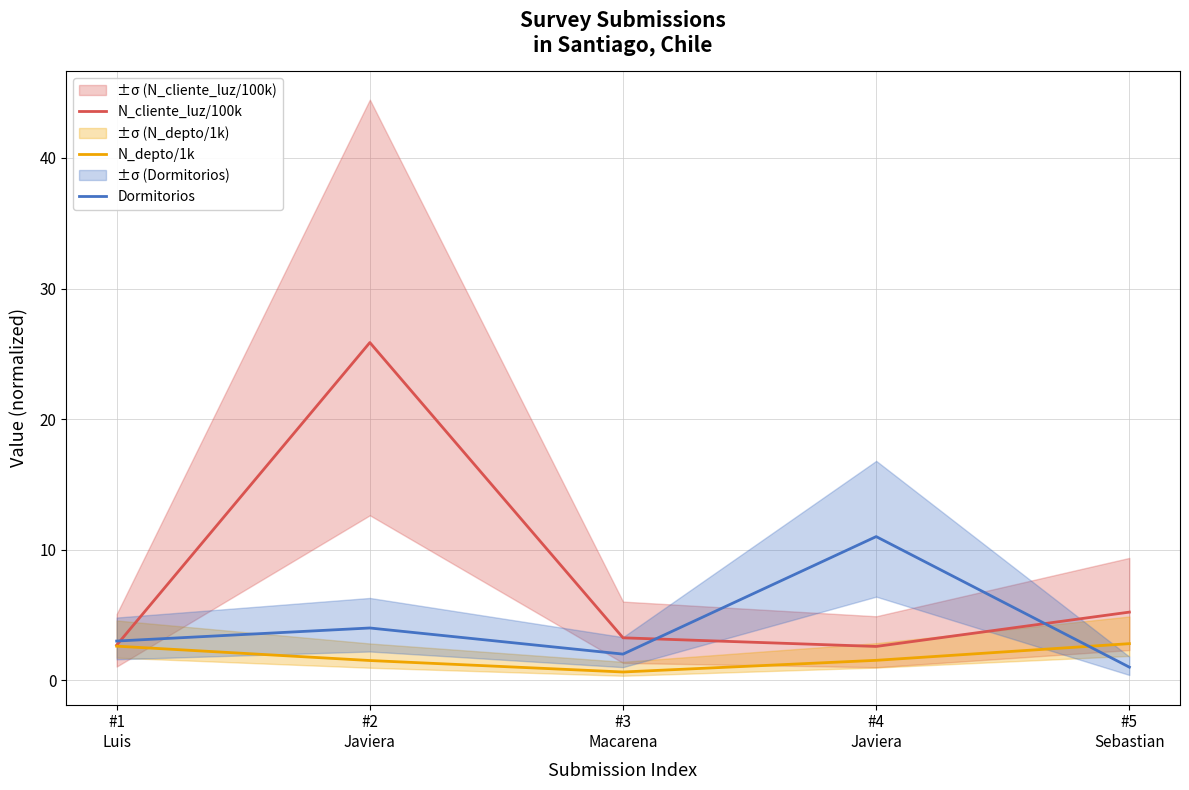

What value does the N_cliente_luz/100k series have at #5
Sebastian?

5.2